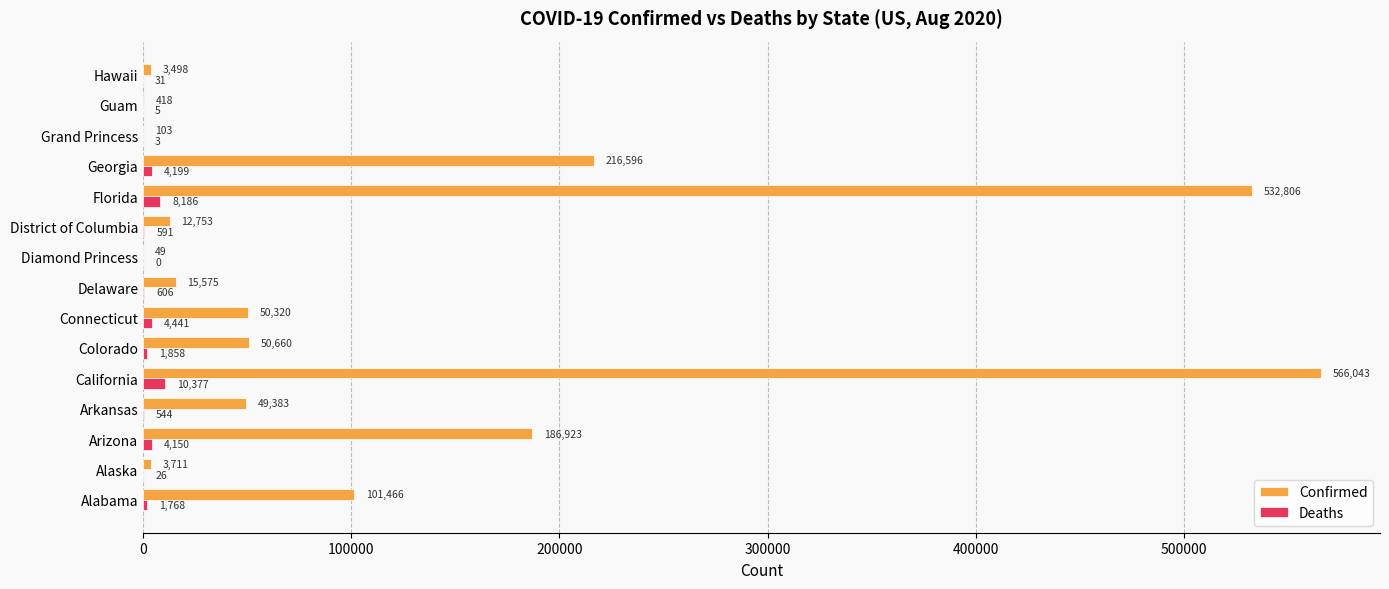

What value does the Confirmed series have at District of Columbia, to the nearest 10?

12750